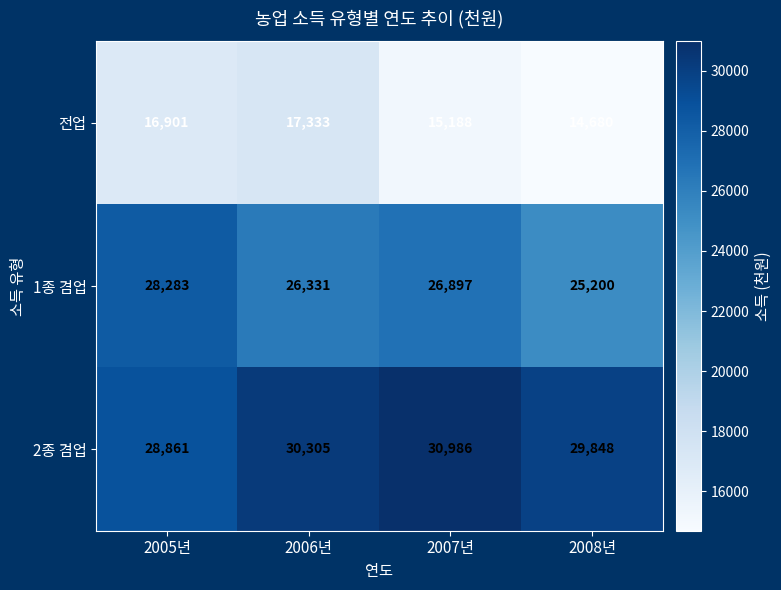

How many values in the 2종 겸업 series are below 30305?

2